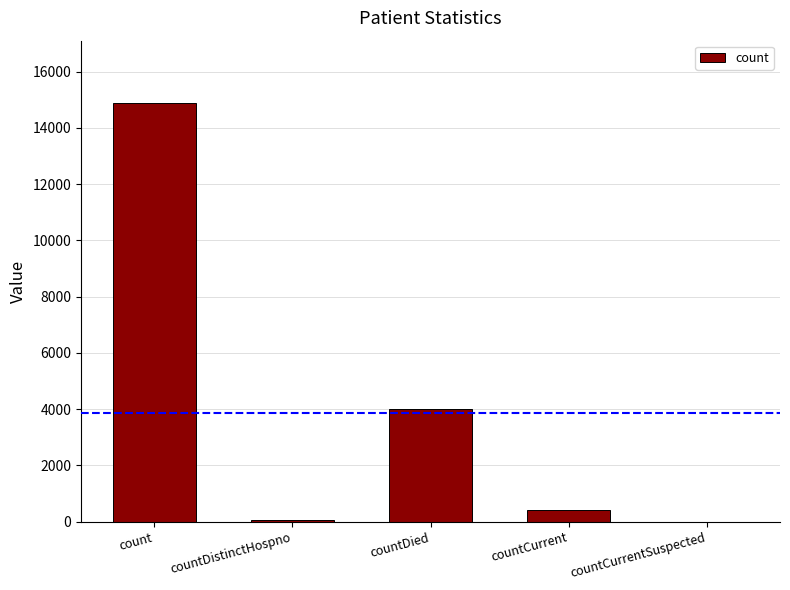

True or false: the data shows -6000 at countCurrentSuspected.

False